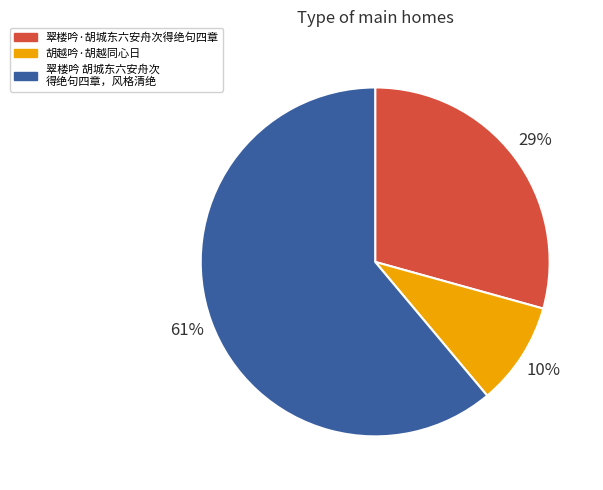

To the nearest percent, what is the average slice percentage?

33%